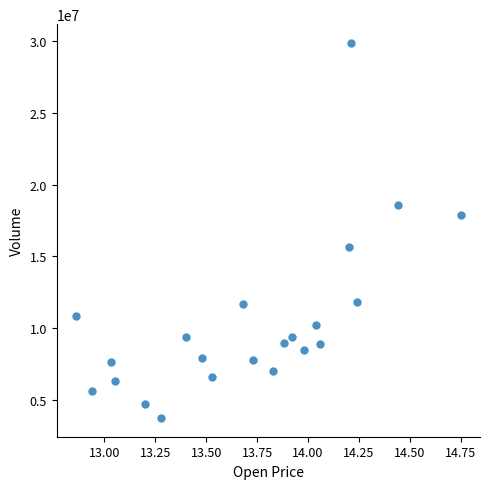

What is the range of Y values (max minus min)?

26071847